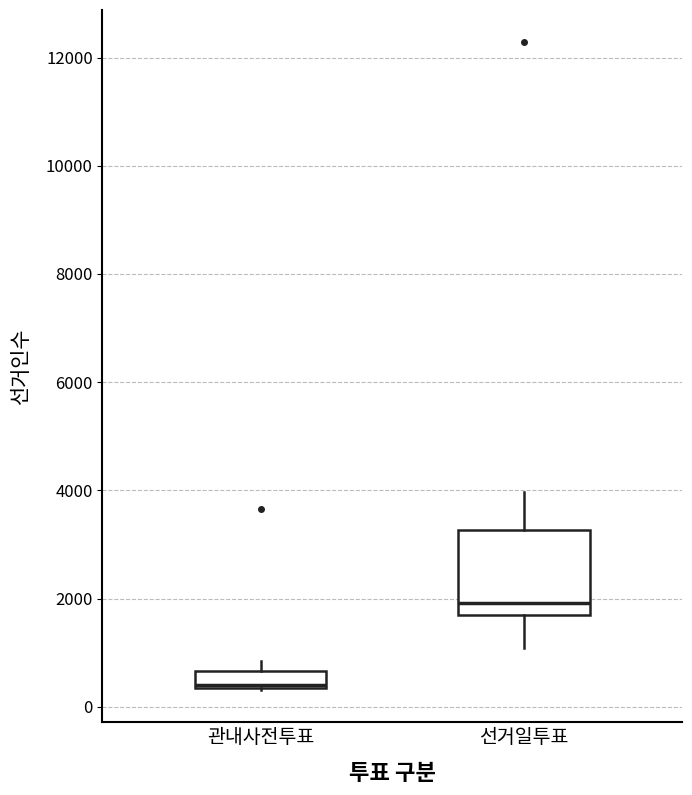

Reading left to right, read every box against the y-axis: the position of its median line, the range the box covers, and the ends of its whiskers. The values are not printed on the chart, so give them approximately, as read against the axis.

관내사전투표: median 400, box 400 to 600, whiskers 400 to 800
선거일투표: median 2000, box 1600 to 3200, whiskers 1000 to 4000